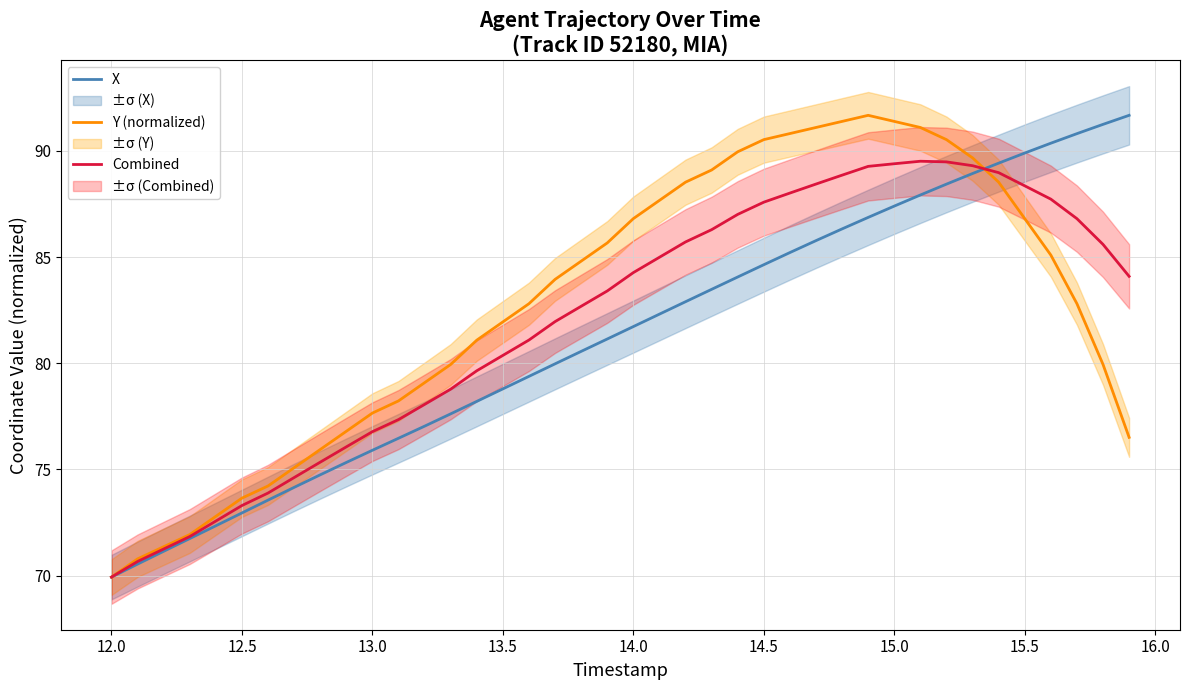

Is it true that Combined equals 124.1 at 13.5?

False